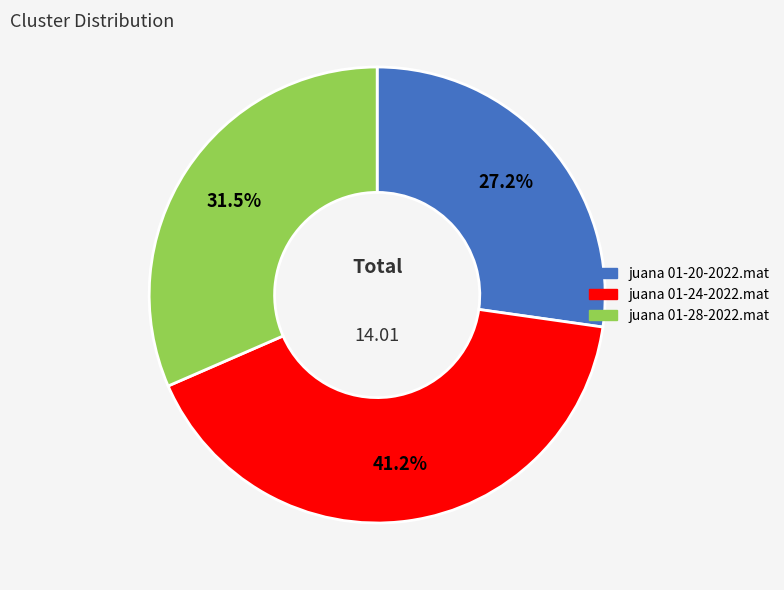

Which has a higher value, juana 01-20-2022.mat or juana 01-28-2022.mat?

juana 01-28-2022.mat